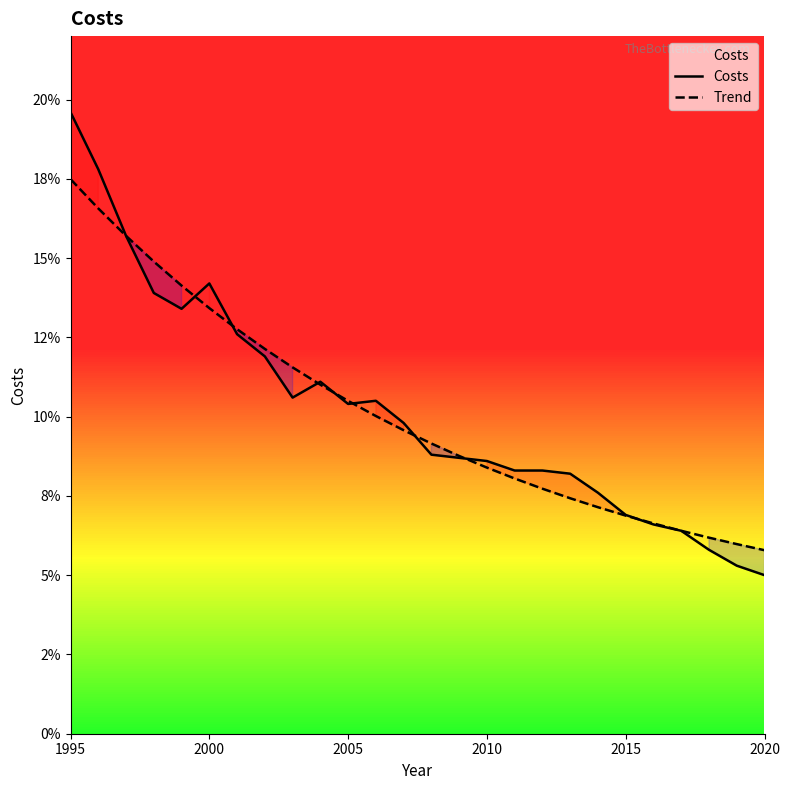

Is the value of Costs at 2000 greater than the value of Trend at 6?

Yes